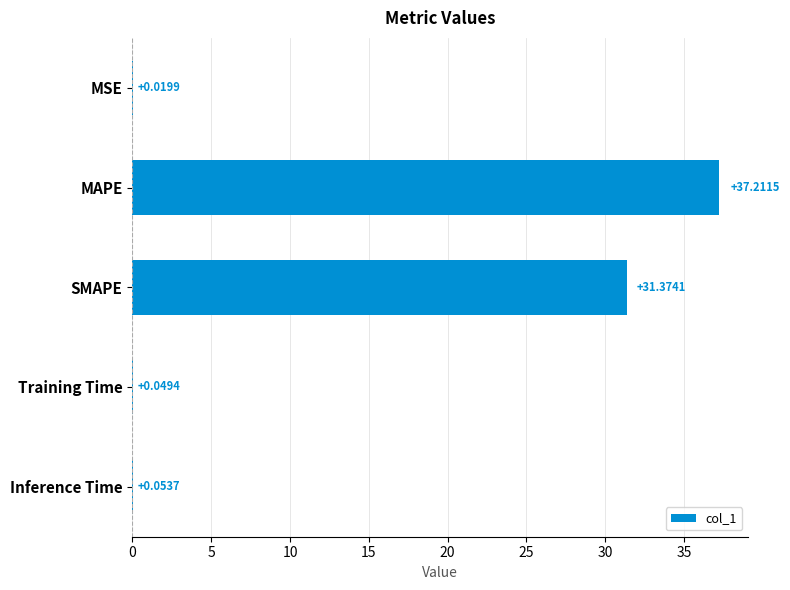

Where is the data nearest to the value 18?

SMAPE